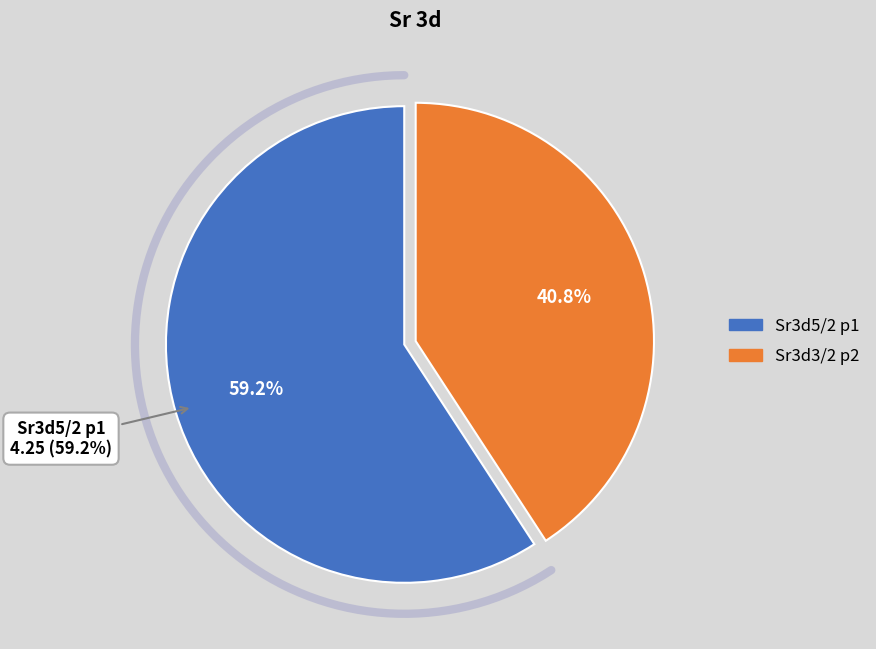

Is it true that Sr3d5/2 p1 is 59% of the pie?

True